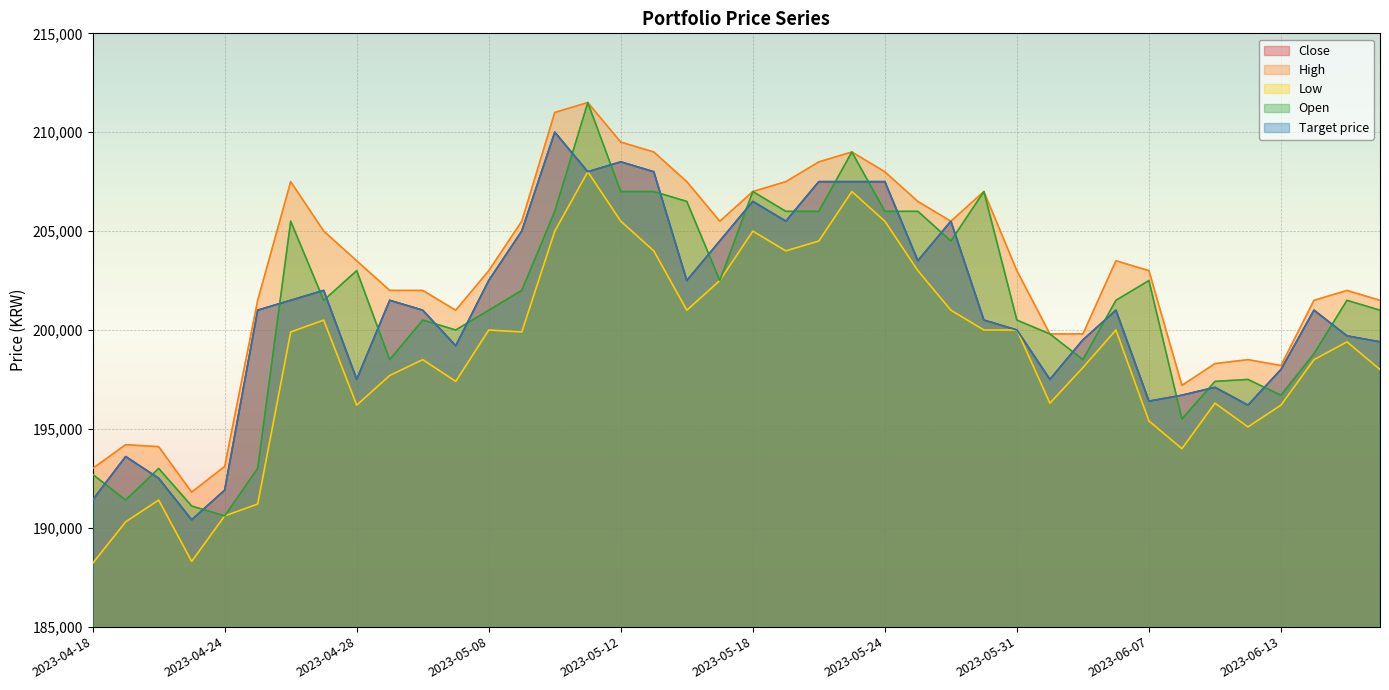

At how many categories does at least one series exceed 200894?

29